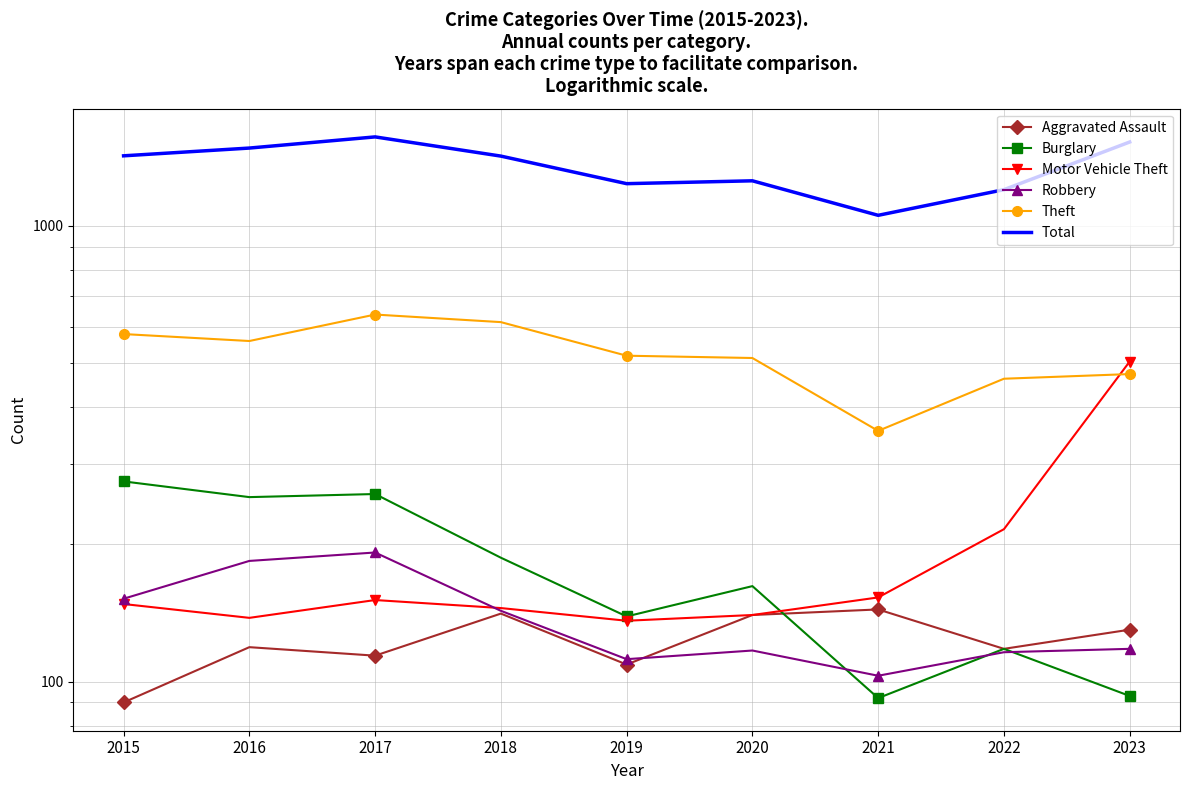

Reading left to right, list all the values displayed in this chart.

Aggravated Assault: 90	119	114	141	109	140	144	118	130
Burglary: 275	254	258	187	139	162	92	118	93
Motor Vehicle Theft: 148	138	151	145	136	140	153	216	504
Robbery: 152	184	192	143	112	117	103	116	118
Theft: 579	559	639	615	519	513	355	462	473
Total: 1425	1482	1568	1423	1238	1256	1055	1201	1528